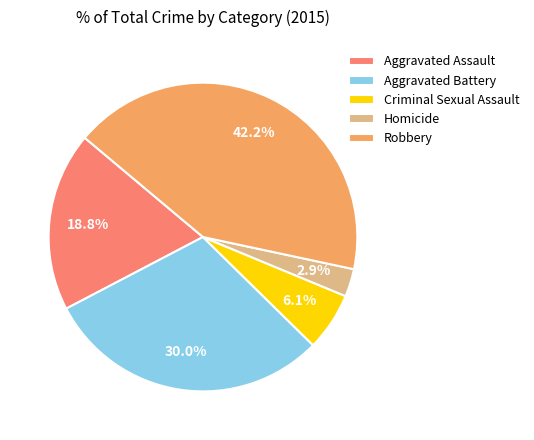

What is the ratio of the value at Robbery to the value at Criminal Sexual Assault?

6.9